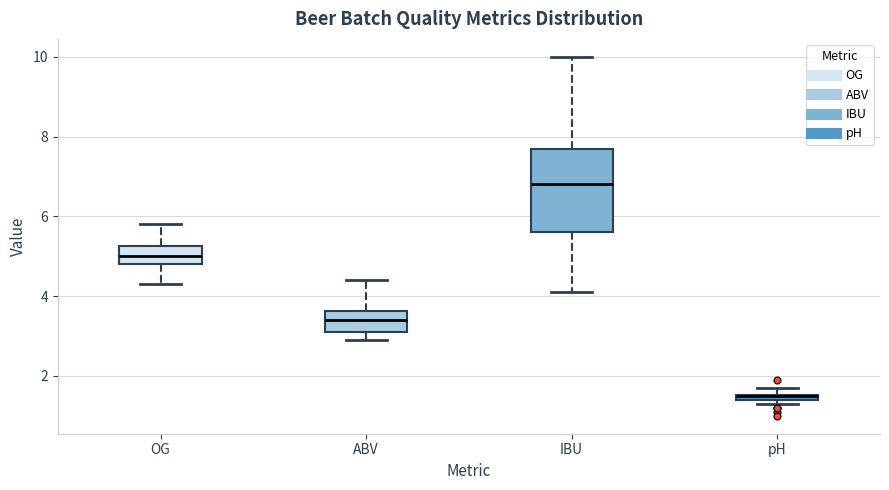

Where is the lower edge of the box for pH on the y-axis? The values are not printed on the chart, so give them approximately, as read against the axis.

1.4